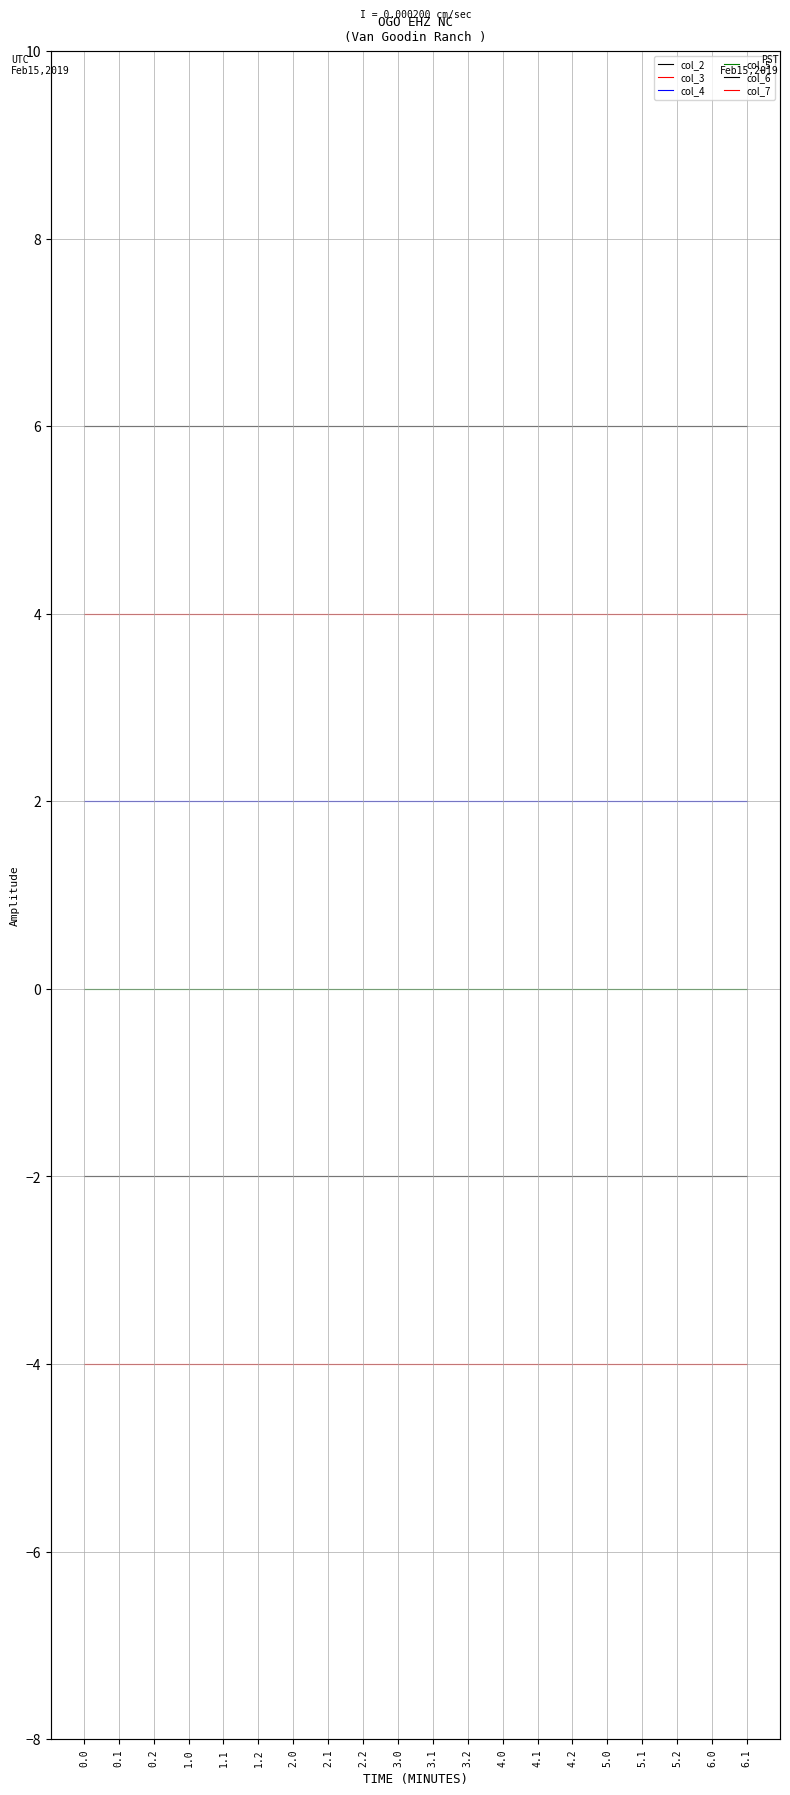

Reading right to left, list all the values displayed in this chart.

col_2: 6.1=6	6.0=6	5.2=6	5.1=6	5.0=6	4.2=6	4.1=6	4.0=6	3.2=6	3.1=6	3.0=6	2.2=6	2.1=6	2.0=6	1.2=6	1.1=6	1.0=6	0.2=6	0.1=6	0.0=6
col_3: 6.1=4	6.0=4	5.2=4	5.1=4	5.0=4	4.2=4	4.1=4	4.0=4	3.2=4	3.1=4	3.0=4	2.2=4	2.1=4	2.0=4	1.2=4	1.1=4	1.0=4	0.2=4	0.1=4	0.0=4
col_4: 6.1=2	6.0=2	5.2=2	5.1=2	5.0=2	4.2=2	4.1=2	4.0=2	3.2=2	3.1=2	3.0=2	2.2=2	2.1=2	2.0=2	1.2=2	1.1=2	1.0=2	0.2=2	0.1=2	0.0=2
col_5: 6.1=0	6.0=0	5.2=0	5.1=0	5.0=0	4.2=0	4.1=0	4.0=0	3.2=0	3.1=0	3.0=0	2.2=0	2.1=0	2.0=0	1.2=0	1.1=0	1.0=0	0.2=0	0.1=0	0.0=0
col_6: 6.1=-2	6.0=-2	5.2=-2	5.1=-2	5.0=-2	4.2=-2	4.1=-2	4.0=-2	3.2=-2	3.1=-2	3.0=-2	2.2=-2	2.1=-2	2.0=-2	1.2=-2	1.1=-2	1.0=-2	0.2=-2	0.1=-2	0.0=-2
col_7: 6.1=-4	6.0=-4	5.2=-4	5.1=-4	5.0=-4	4.2=-4	4.1=-4	4.0=-4	3.2=-4	3.1=-4	3.0=-4	2.2=-4	2.1=-4	2.0=-4	1.2=-4	1.1=-4	1.0=-4	0.2=-4	0.1=-4	0.0=-4